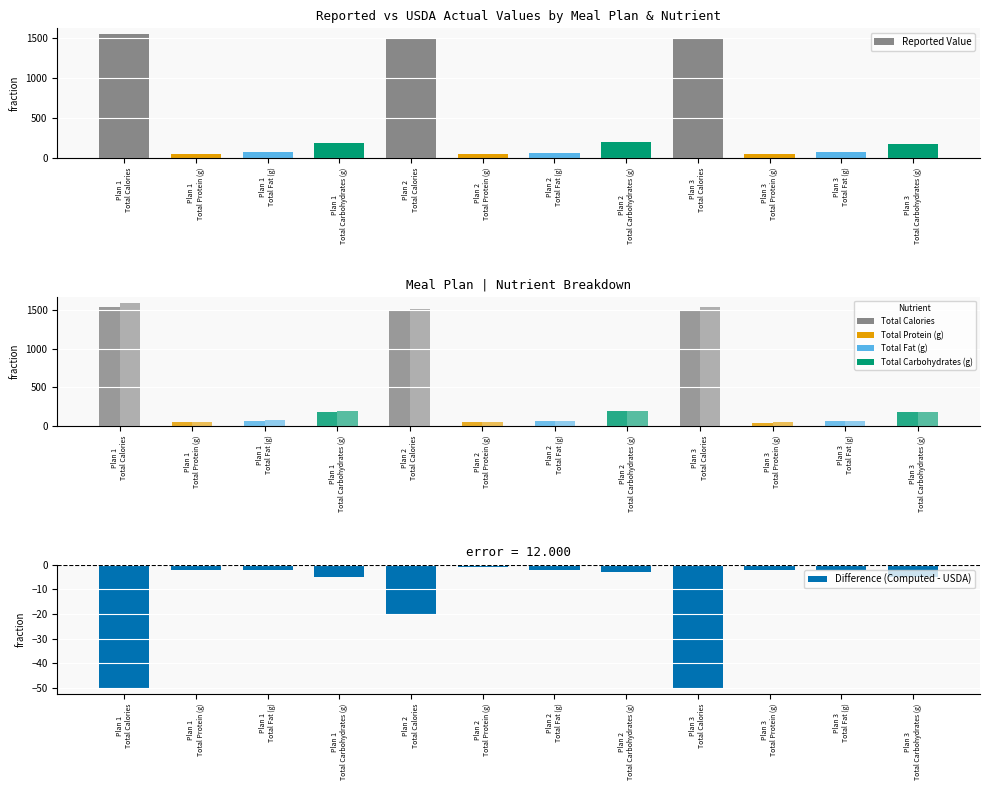

What is the sum of all USDA Actual Value values?

5567